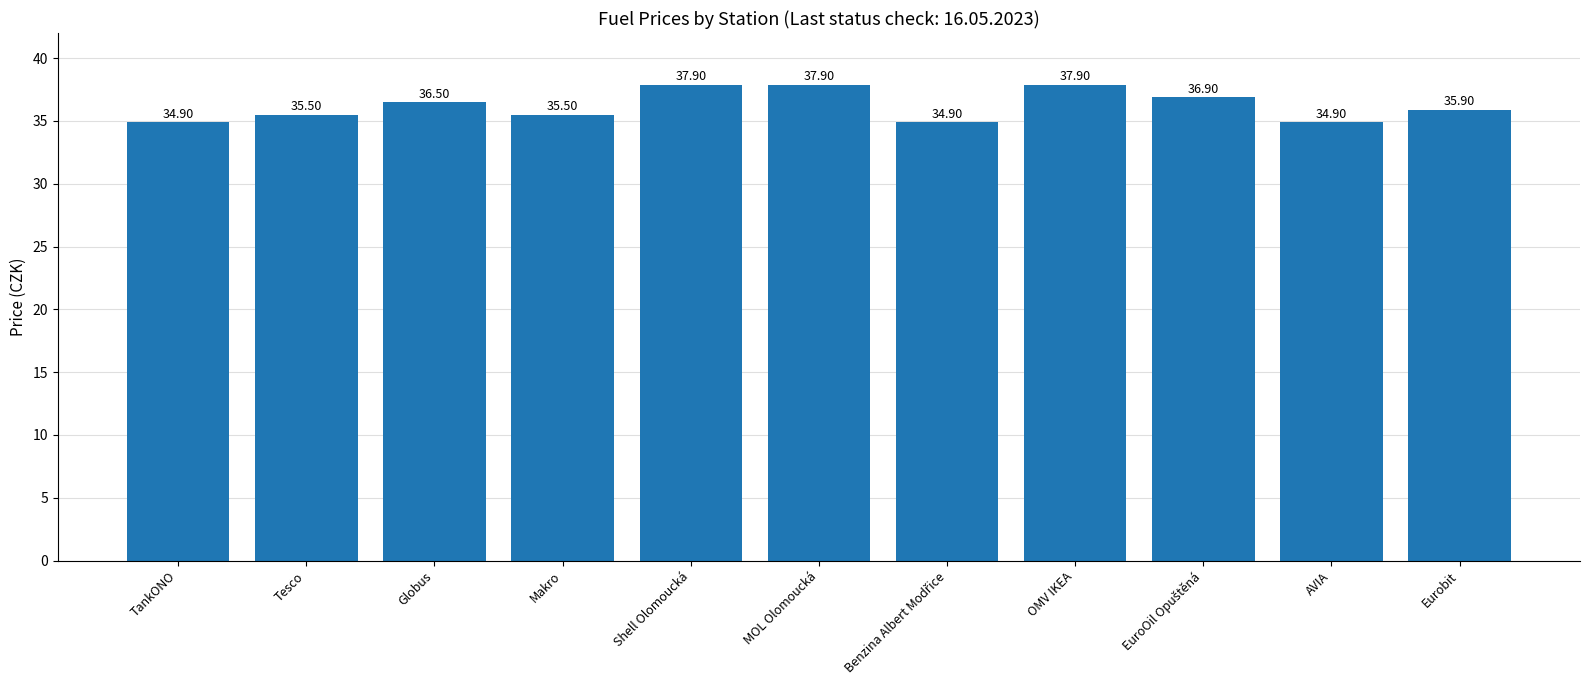

How many bars are there in total?

11